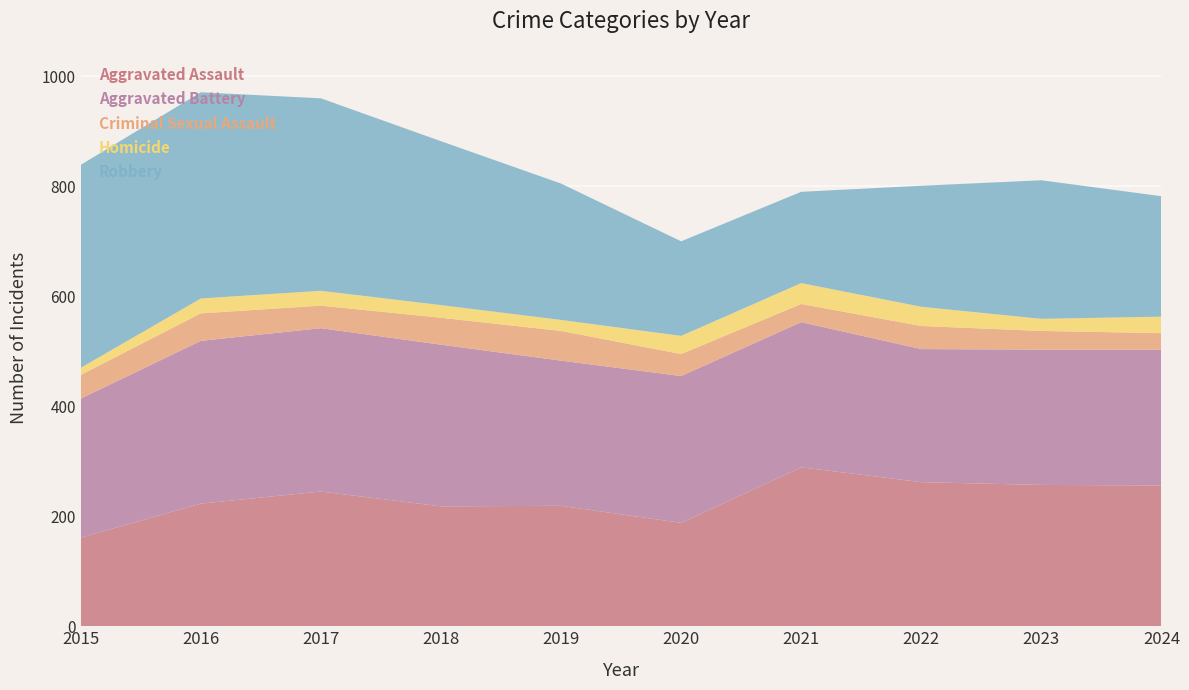

Reading left to right, what are all the values shown in this chart?

Aggravated Assault: 2015=161	2016=223	2017=245	2018=218	2019=219	2020=188	2021=289	2022=262	2023=257	2024=256
Aggravated Battery: 2015=253	2016=296	2017=297	2018=294	2019=264	2020=267	2021=264	2022=242	2023=246	2024=247
Criminal Sexual Assault: 2015=43	2016=50	2017=41	2018=49	2019=54	2020=40	2021=33	2022=42	2023=34	2024=30
Homicide: 2015=13	2016=27	2017=27	2018=23	2019=20	2020=33	2021=38	2022=35	2023=22	2024=30
Robbery: 2015=369	2016=375	2017=350	2018=298	2019=248	2020=172	2021=166	2022=220	2023=252	2024=219